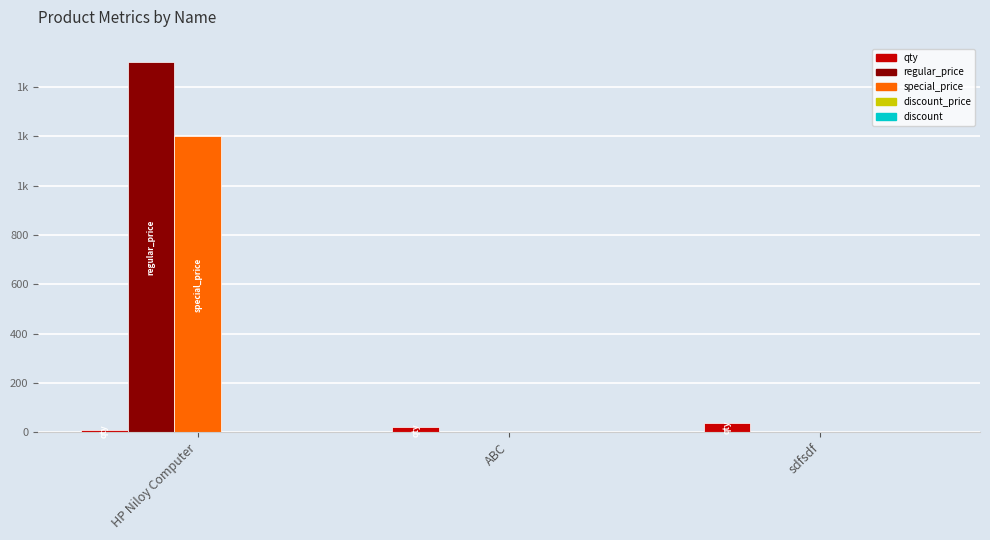

Which label corresponds to the smallest value in the chart?

ABC